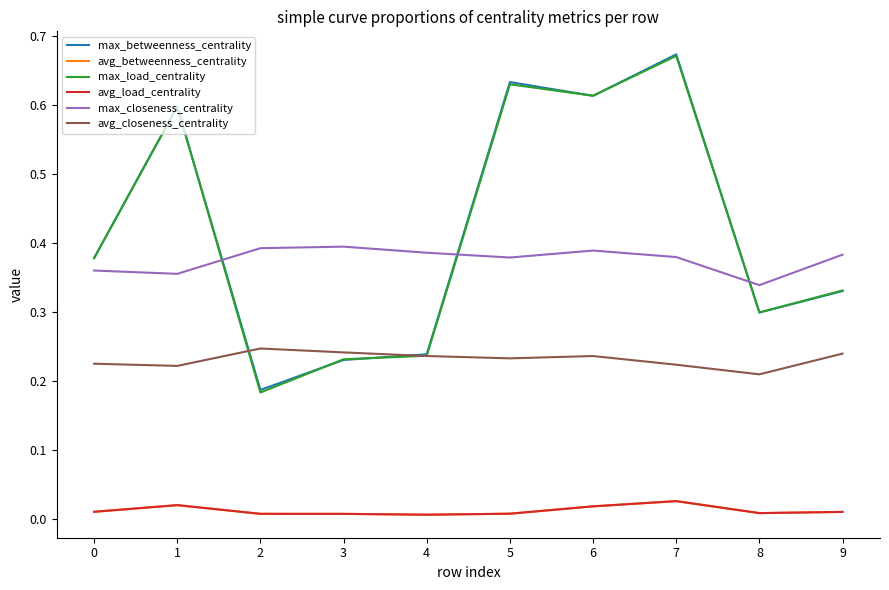

Is the value of max_betweenness_centrality at 5 greater than the value of max_closeness_centrality at 2?

Yes